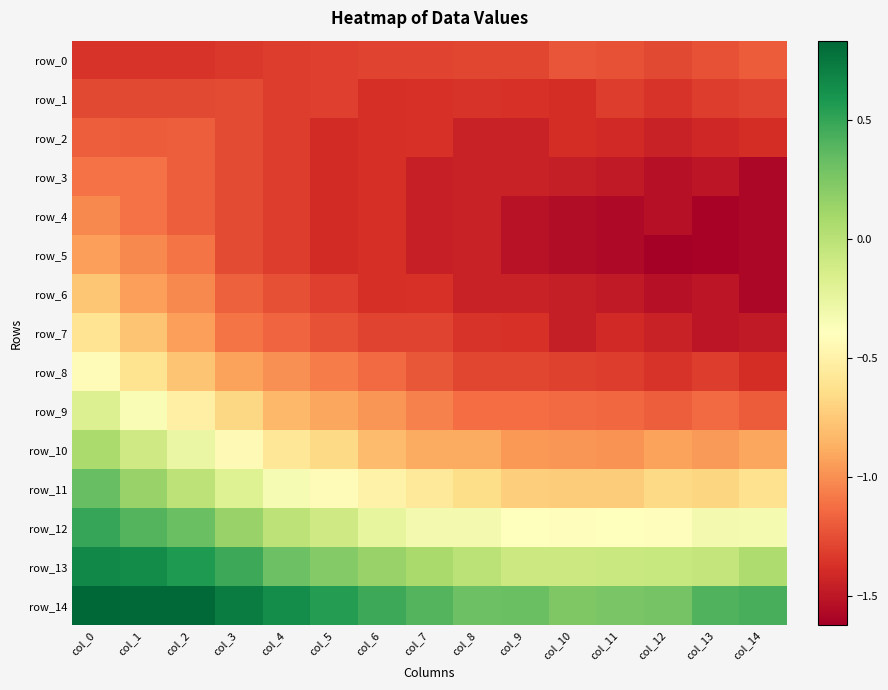

List the series in order of their peak value, highest first.

row_14, row_13, row_12, row_11, row_10, row_9, row_8, row_7, row_6, row_5, row_4, row_3, row_2, row_0, row_1